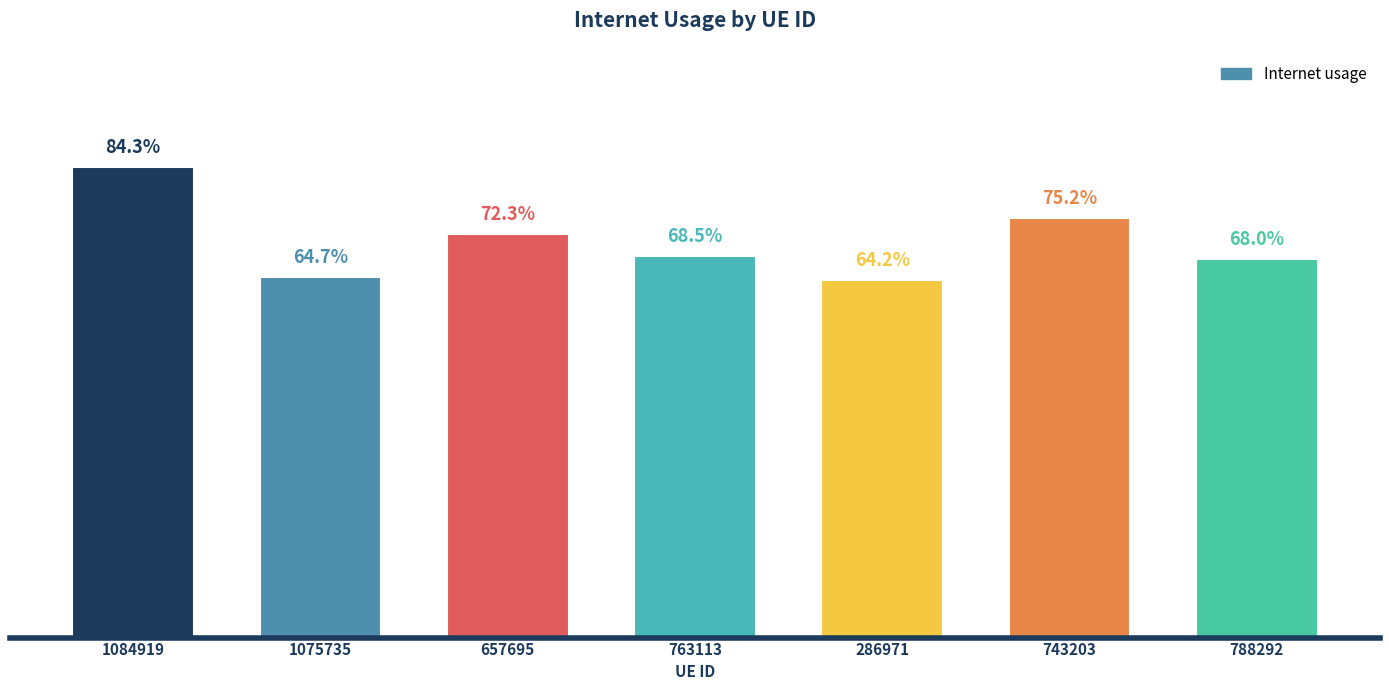

What value does the data have at 1075735?

0.6